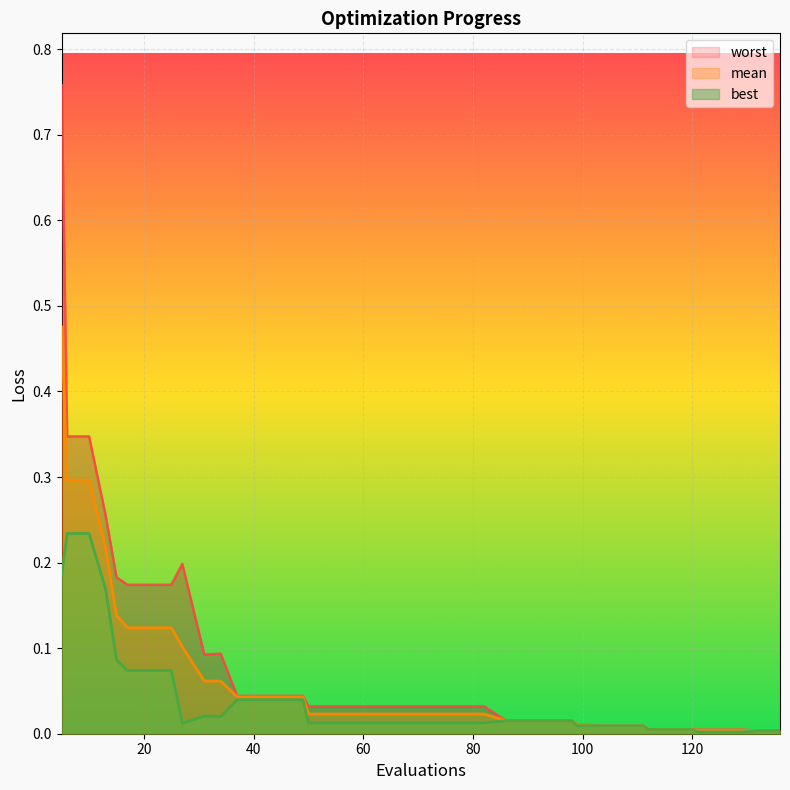

What is the maximum value shown in the chart?

0.8